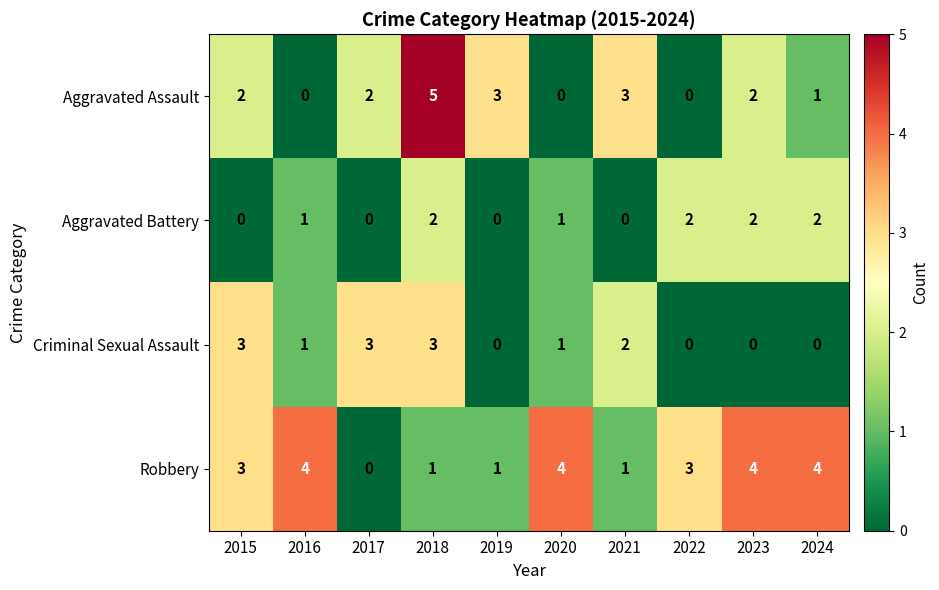

True or false: Criminal Sexual Assault has a value of 3 at 2018.

True